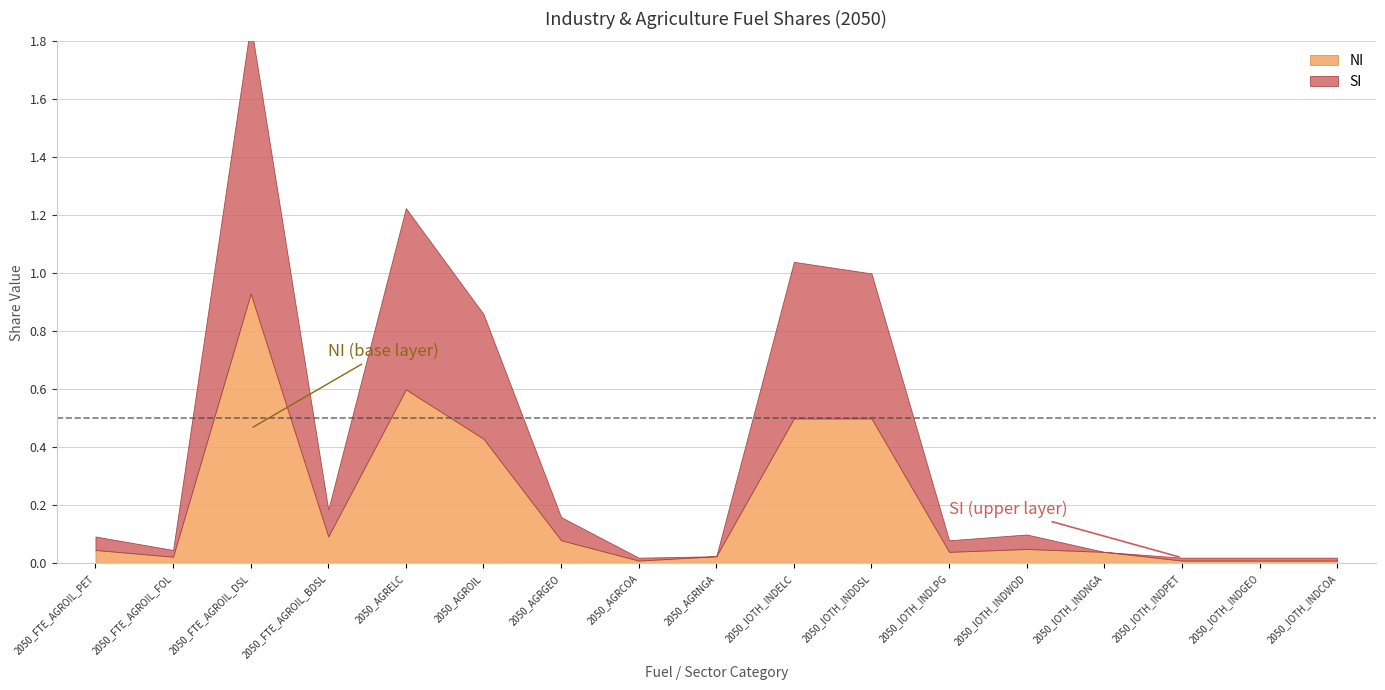

Reading left to right, what are all the values shown in this chart?

NI: 2050_FTE_AGROIL_PET=0.0	2050_FTE_AGROIL_FOL=0.0	2050_FTE_AGROIL_DSL=0.9	2050_FTE_AGROIL_BDSL=0.1	2050_AGRELC=0.6	2050_AGROIL=0.4	2050_AGRGEO=0.1	2050_AGRCOA=0.0	2050_AGRNGA=0.0	2050_IOTH_INDELC=0.5	2050_IOTH_INDDSL=0.5	2050_IOTH_INDLPG=0.0	2050_IOTH_INDWOD=0.1	2050_IOTH_INDNGA=0.0	2050_IOTH_INDPET=0.0	2050_IOTH_INDGEO=0.0	2050_IOTH_INDCOA=0.0
SI: 2050_FTE_AGROIL_PET=0.0	2050_FTE_AGROIL_FOL=0.0	2050_FTE_AGROIL_DSL=0.9	2050_FTE_AGROIL_BDSL=0.1	2050_AGRELC=0.6	2050_AGROIL=0.4	2050_AGRGEO=0.1	2050_AGRCOA=0.0	2050_AGRNGA=0.0	2050_IOTH_INDELC=0.5	2050_IOTH_INDDSL=0.5	2050_IOTH_INDLPG=0.0	2050_IOTH_INDWOD=0.1	2050_IOTH_INDNGA=0.0	2050_IOTH_INDPET=0.0	2050_IOTH_INDGEO=0.0	2050_IOTH_INDCOA=0.0